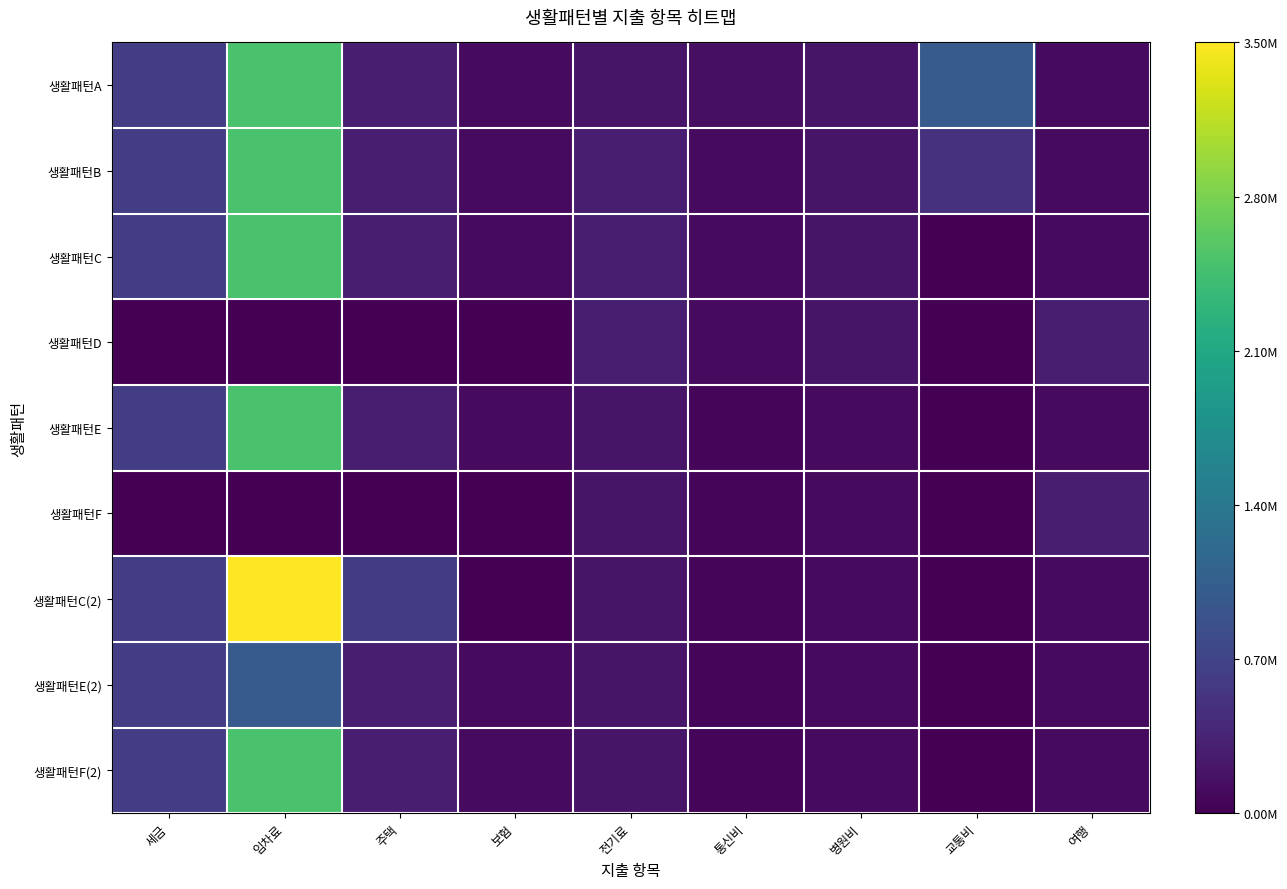

What is the total value across all series at 교통비?

0.4